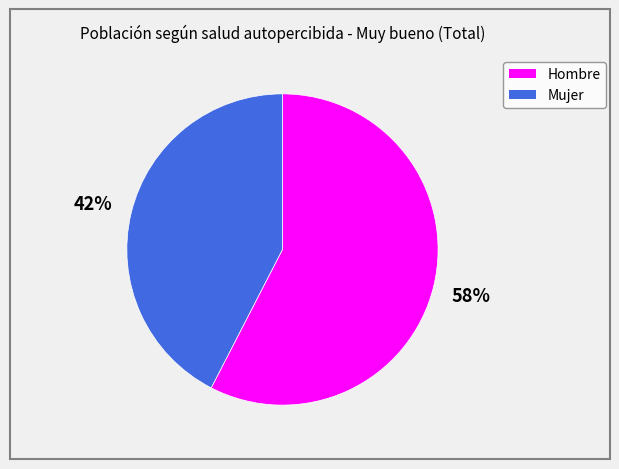

To the nearest percent, what is the combined percentage of Hombre and Mujer?

100%